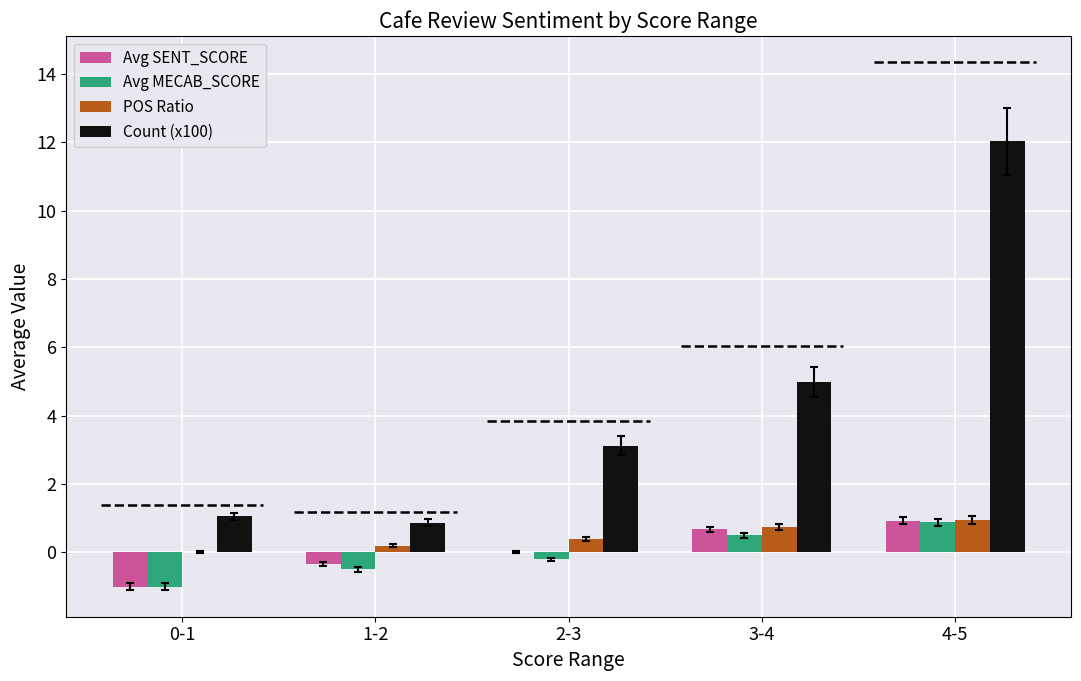

The Count (x100) series shows 1.3 at 3-4. True or false?

False